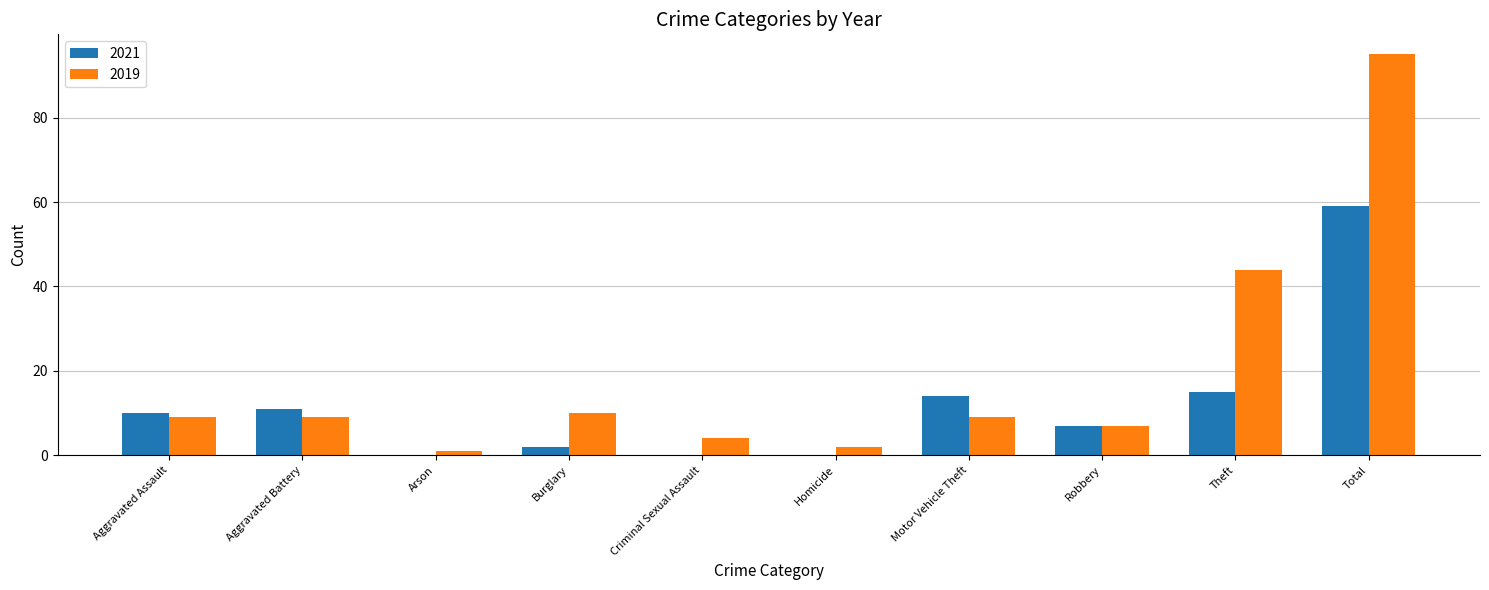

What is the difference between the 2021 values at Aggravated Battery and Aggravated Assault?

1